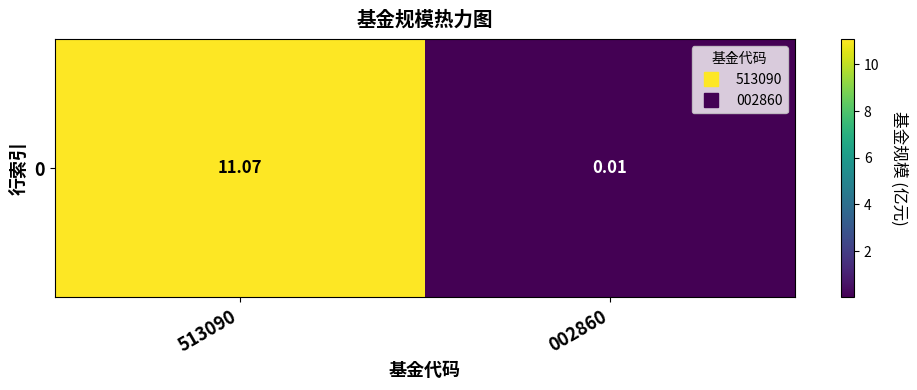

Which category has the lowest value across all series?

002860